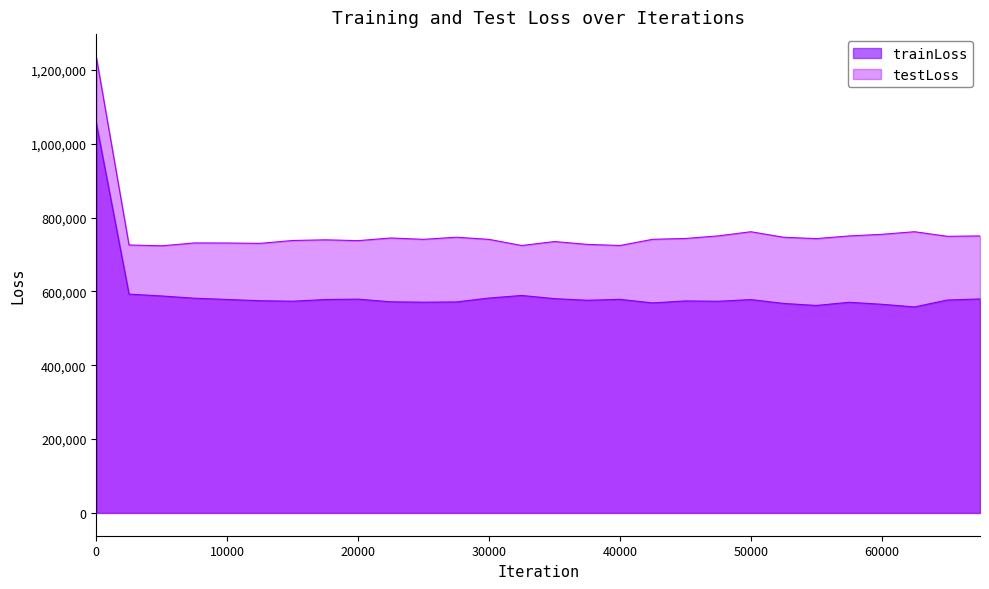

What is the value of the testLoss point at the 19th from the left?

743344.6